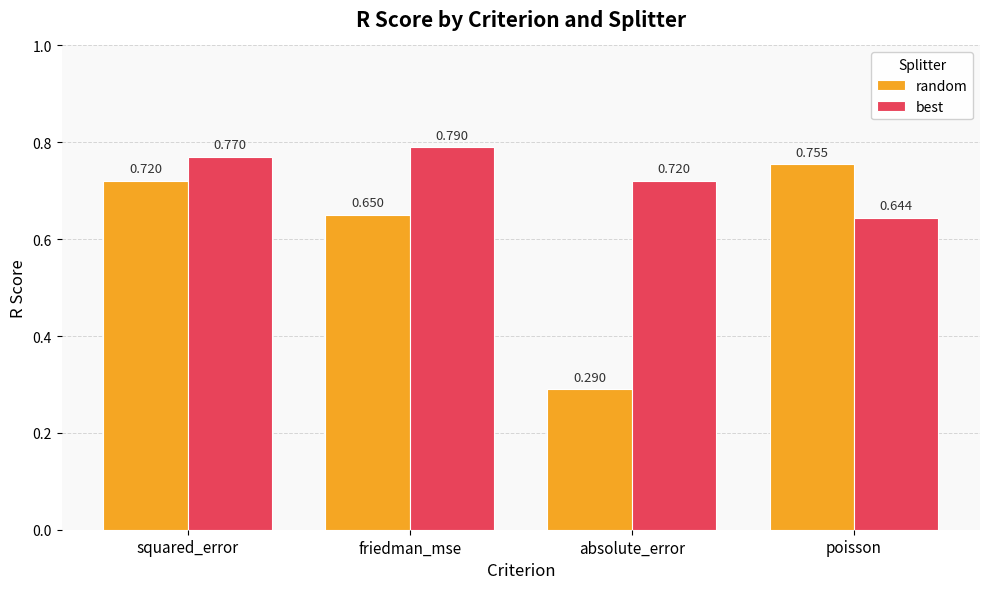

At which label does best reach its minimum?

poisson